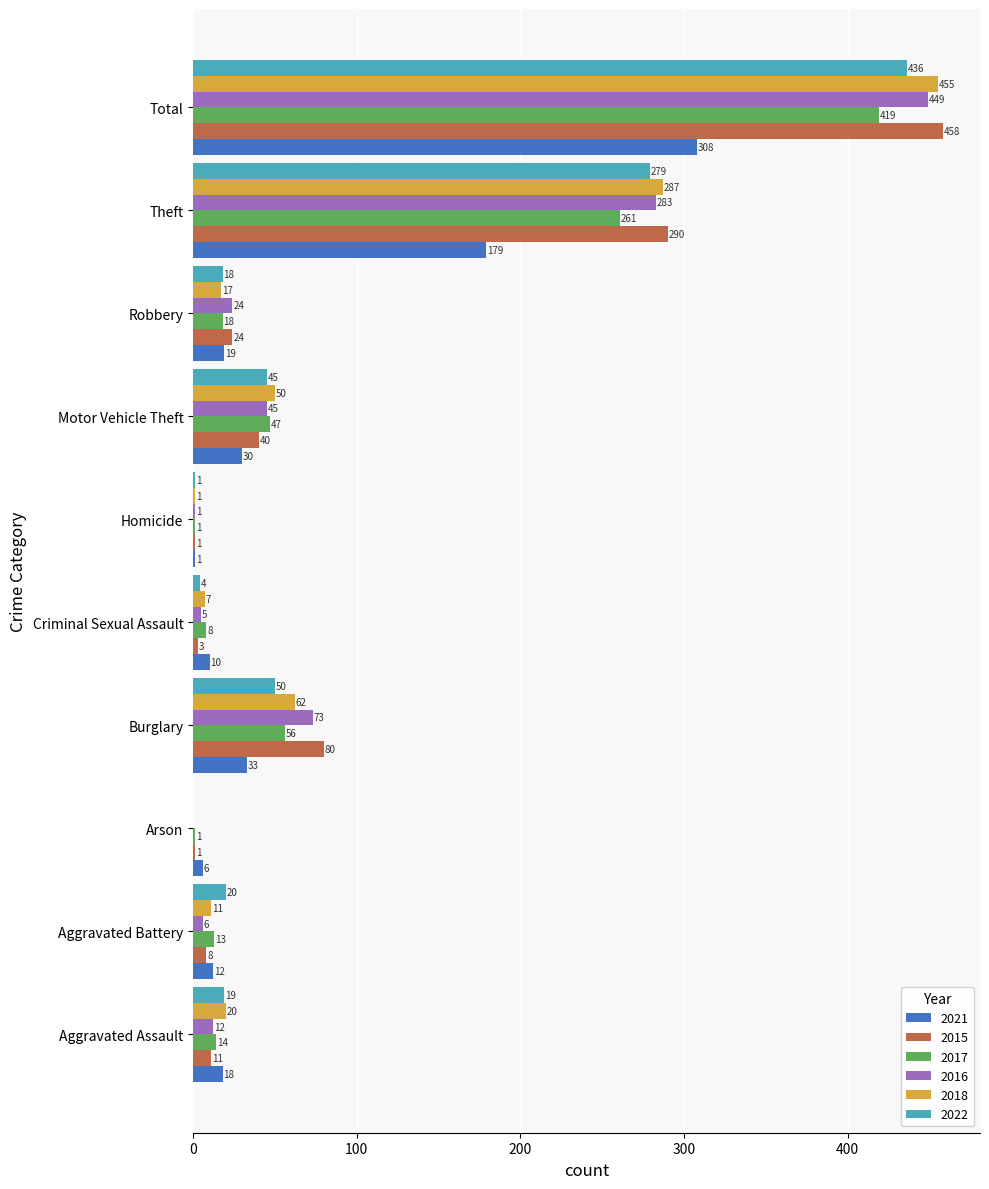

What are all the series names shown in the legend?

2021, 2015, 2017, 2016, 2018, 2022